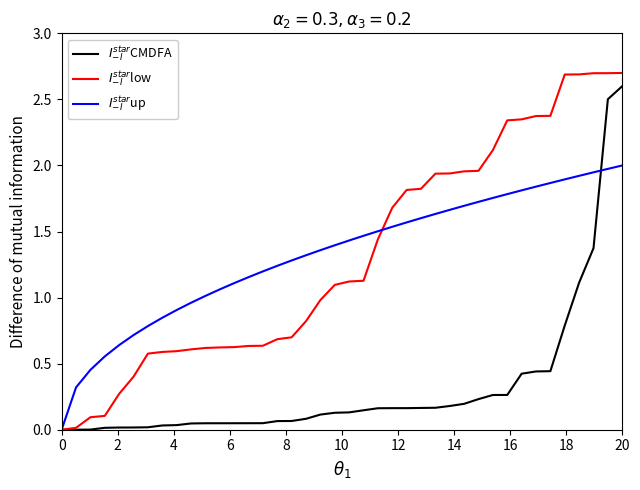

True or false: $I^{star}_{-I}$CMDFA and $I^{star}_{-I}$low intersect in this chart.

False